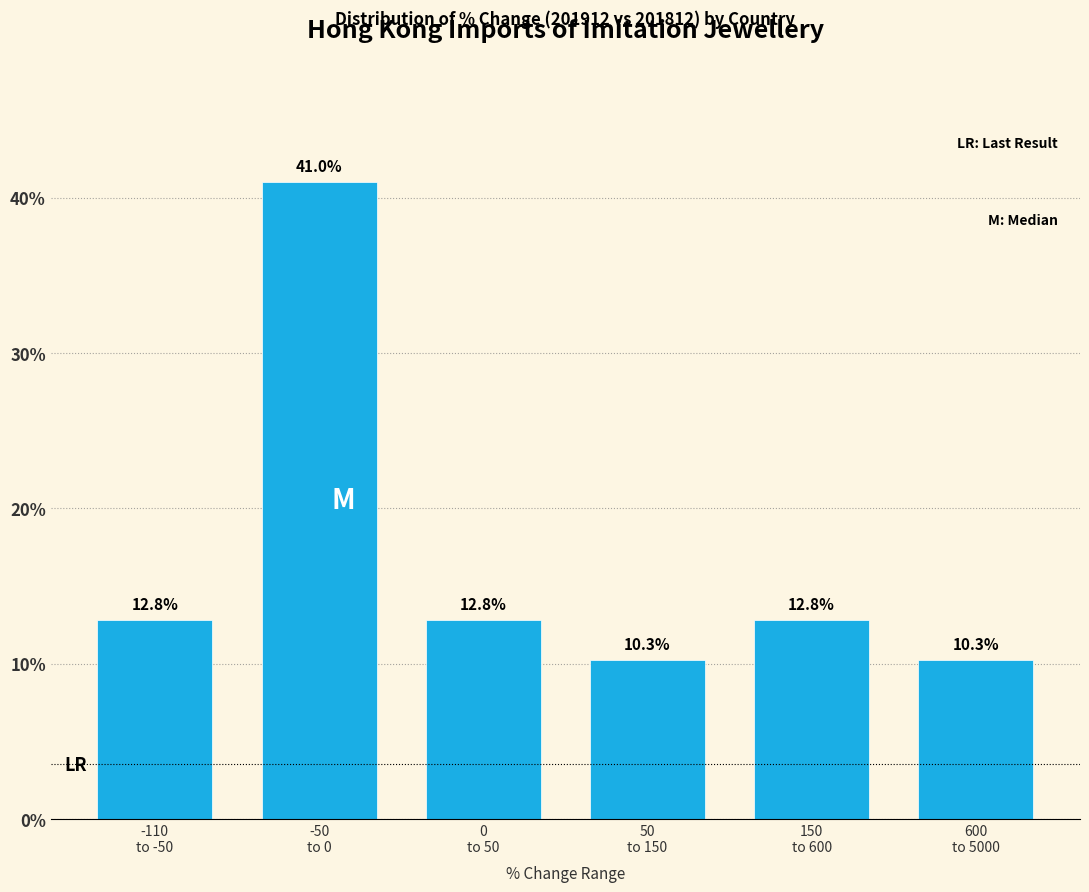

Reading left to right, transcribe all the data shown in this chart.

12.8	41.0	12.8	10.3	12.8	10.3